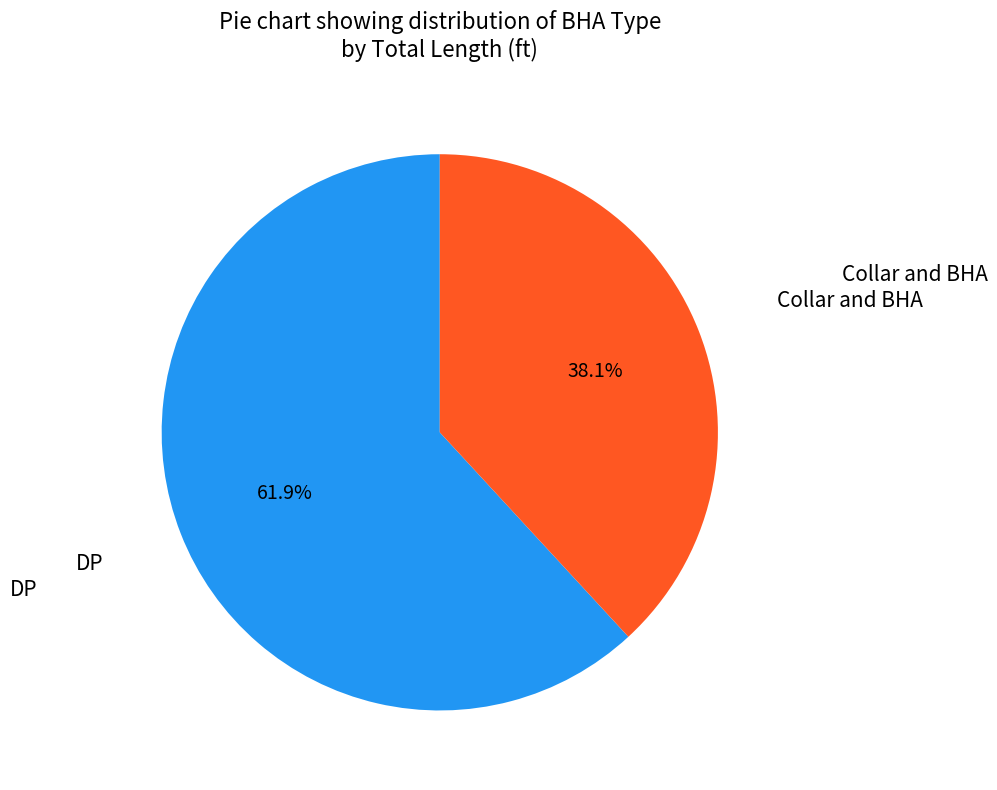

Is there a majority slice in this chart?

Yes